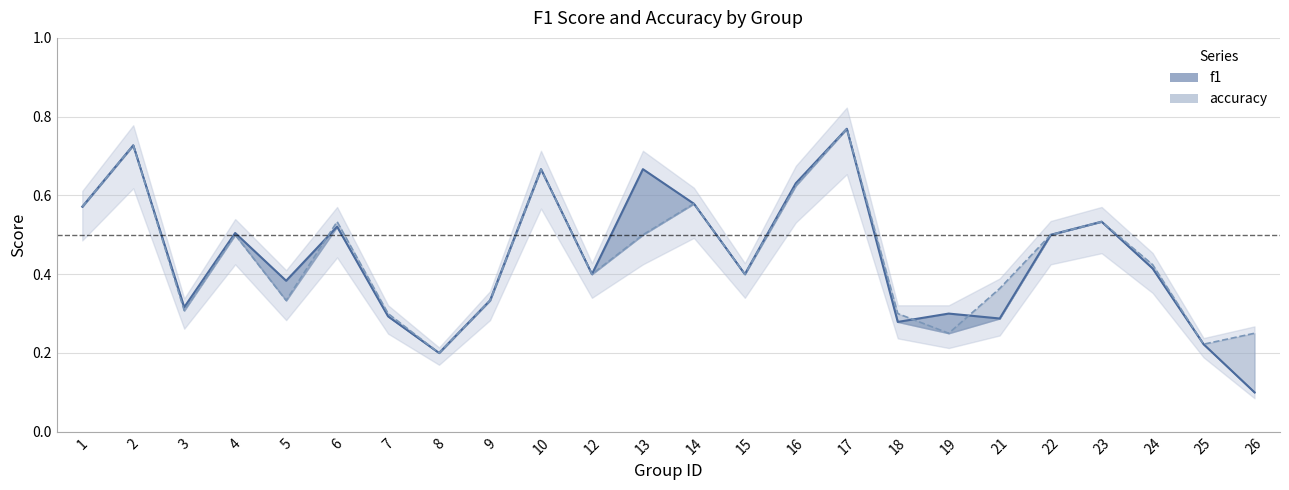

At which category does f1 reach its first local valley?

3